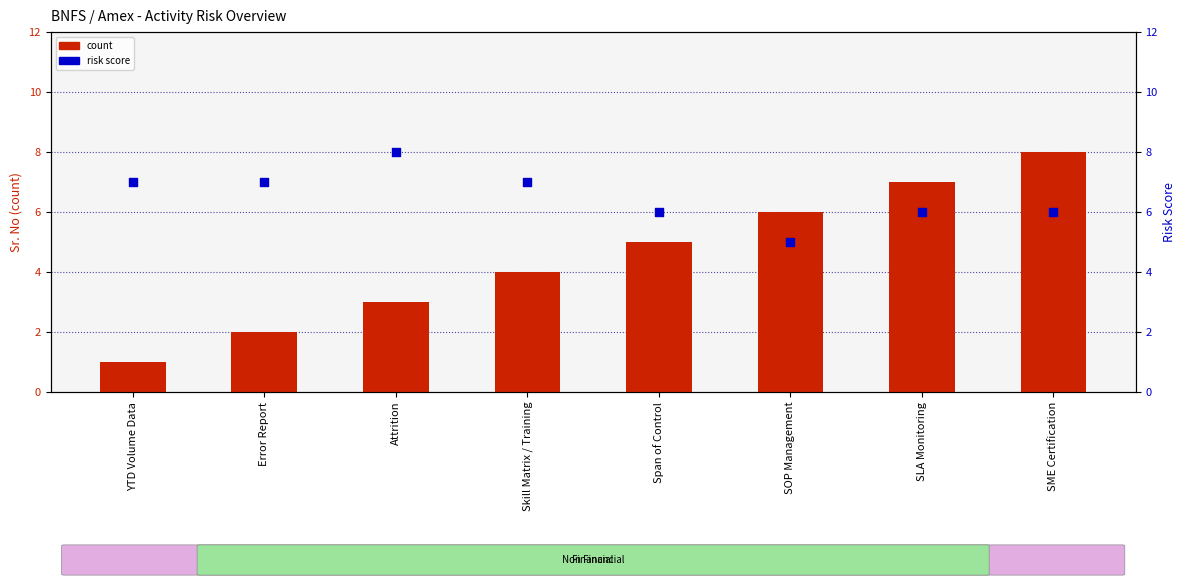

At which category is the sum across all series the highest?

SME Certification